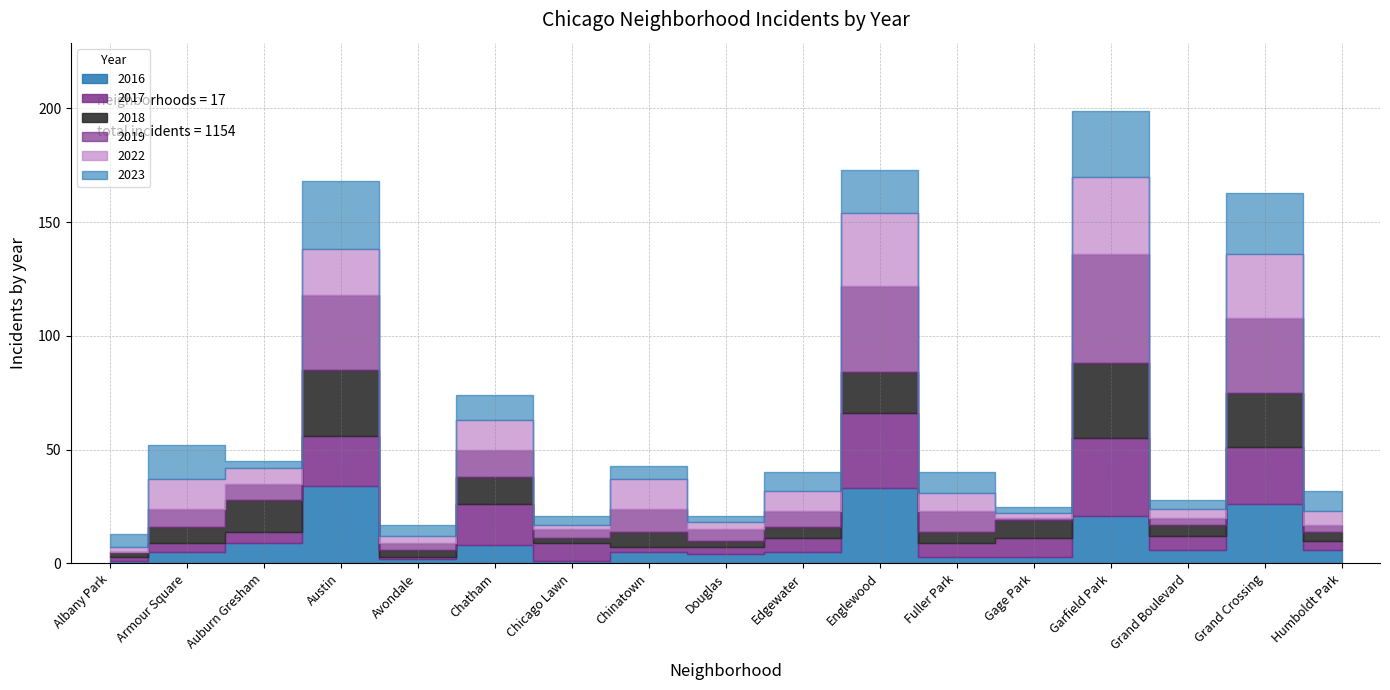

What is the value of the 2016 point at the 12th from the left?

3